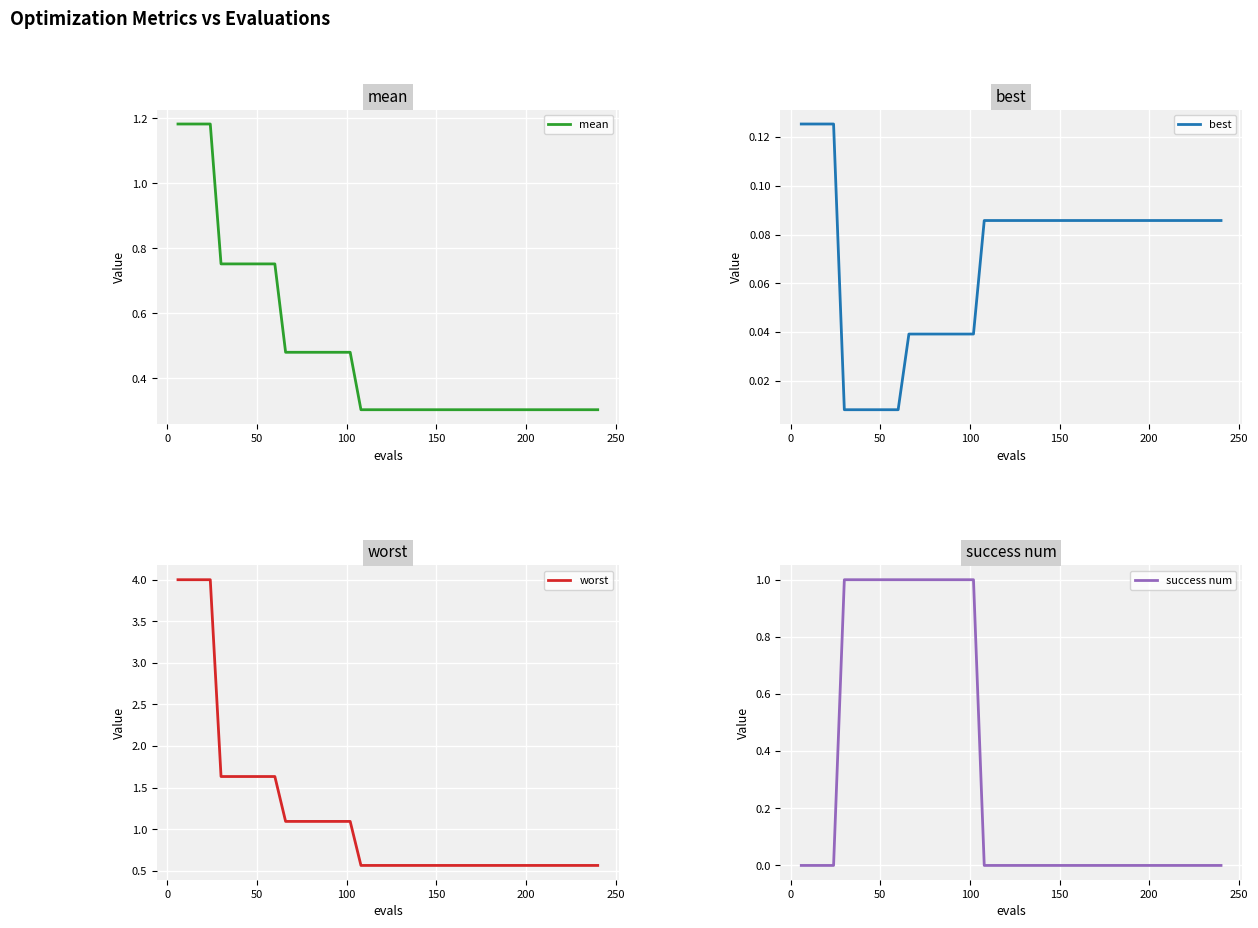

Does the chart display data point markers on the line(s)?

No